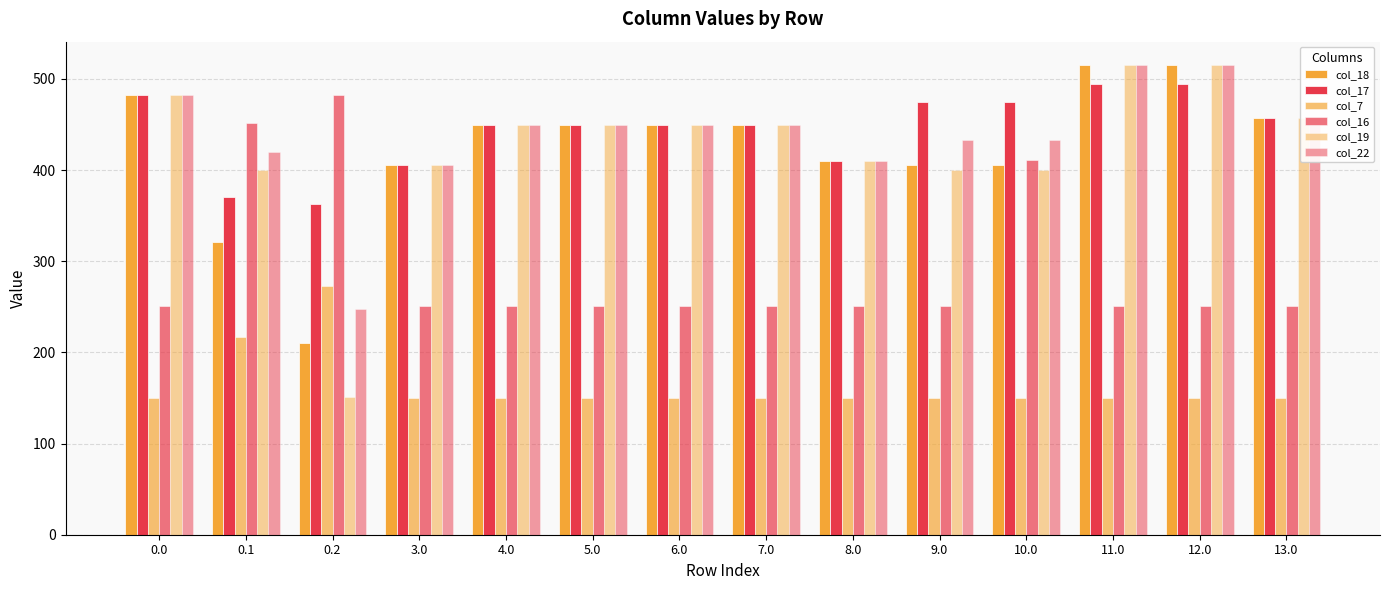

Does the chart contain any negative values?

No